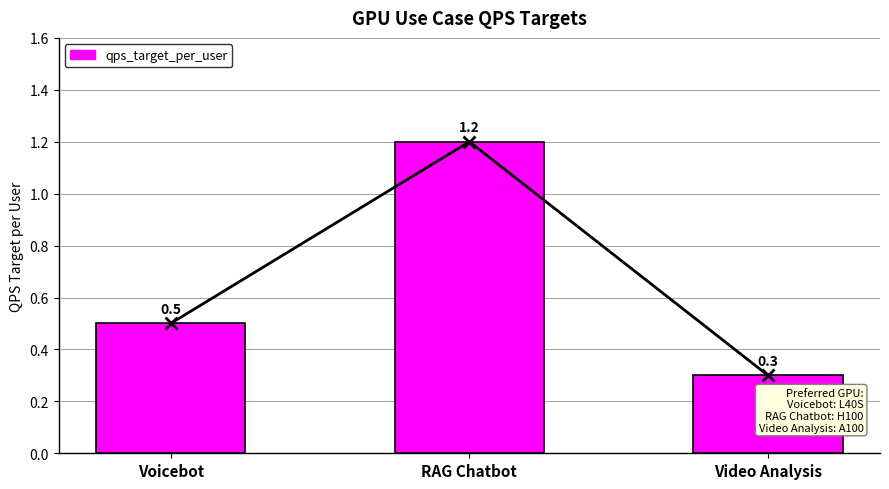

What is the difference between the values at Video Analysis and RAG Chatbot?

0.9